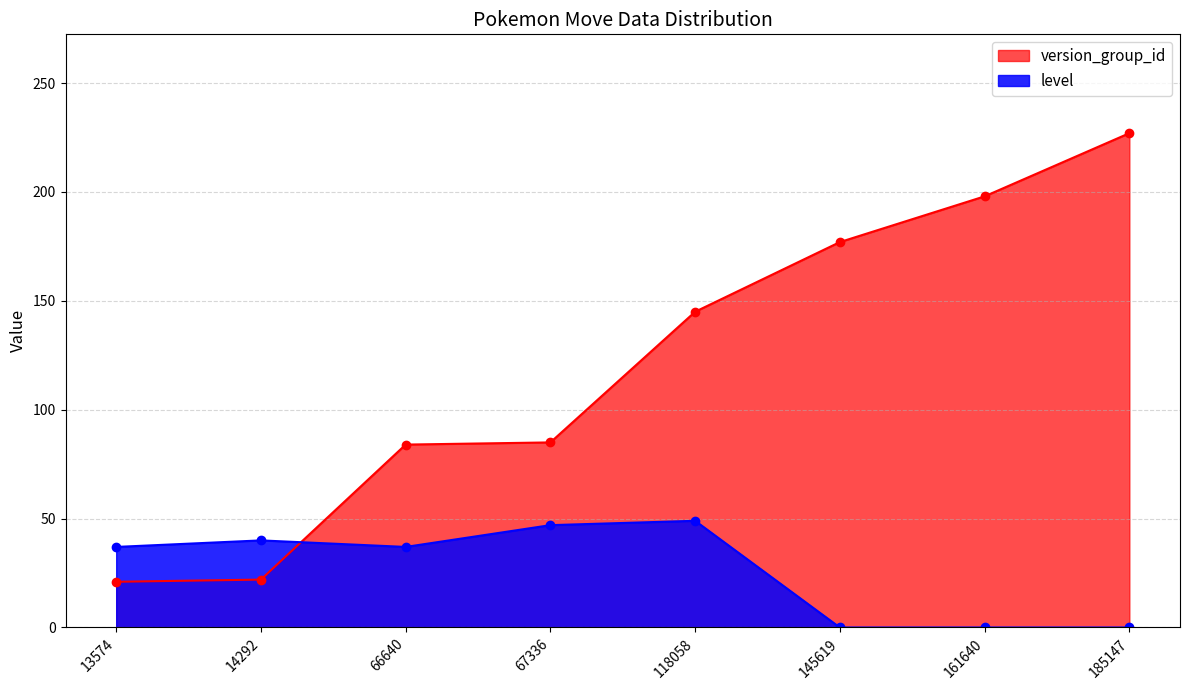

At which label is version_group_id closest to 124?

118058